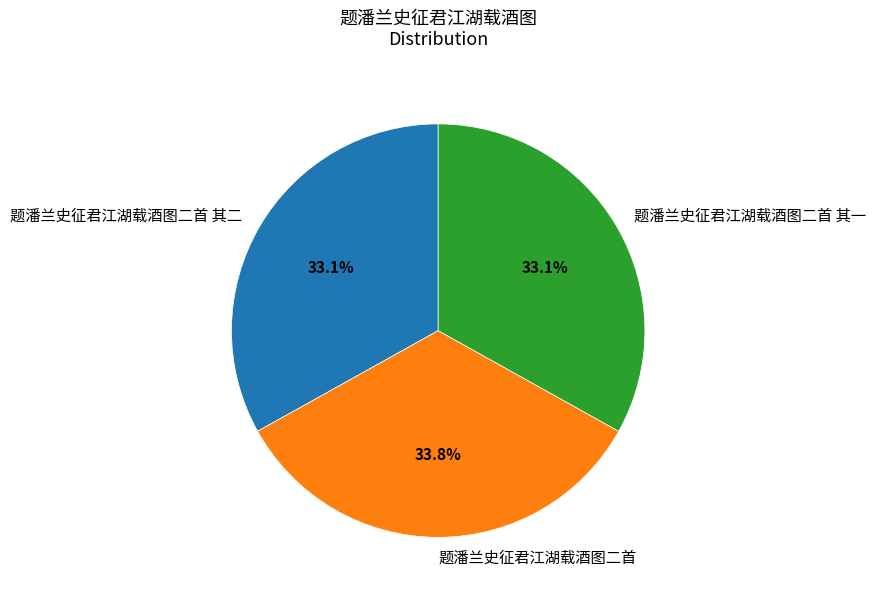

Does 题潘兰史征君江湖载酒图二首 represent more than half of the total?

No